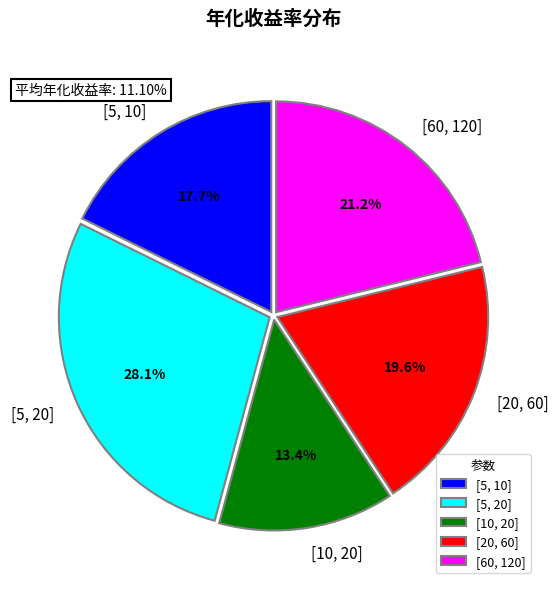

How many segments does this pie chart have?

5